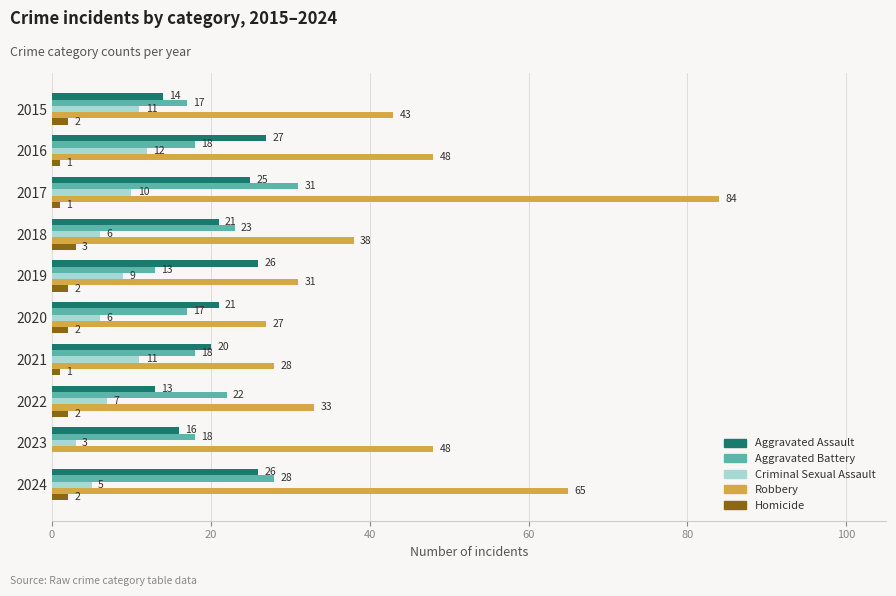

Between 2015 and 2022, which series saw the biggest shift?

Robbery